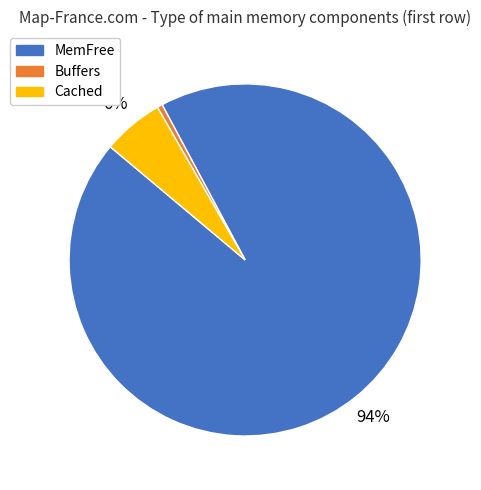

Which category has the biggest portion of the pie?

MemFree